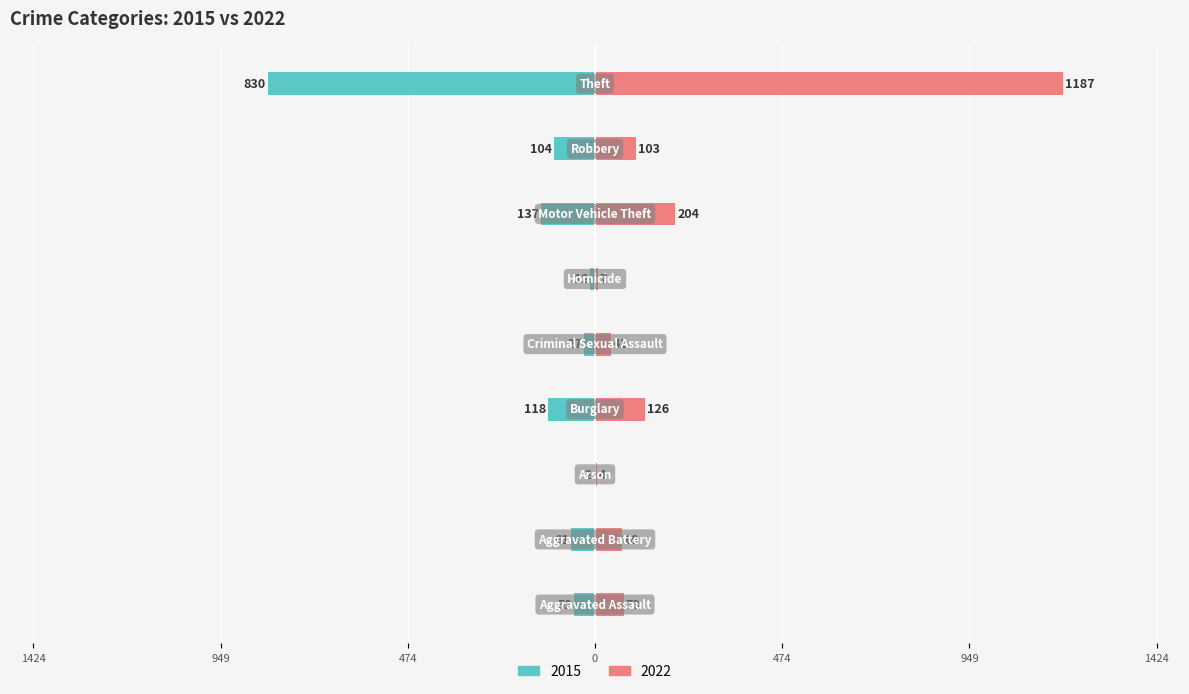

Which category has the highest value in the 2022 series?

Theft